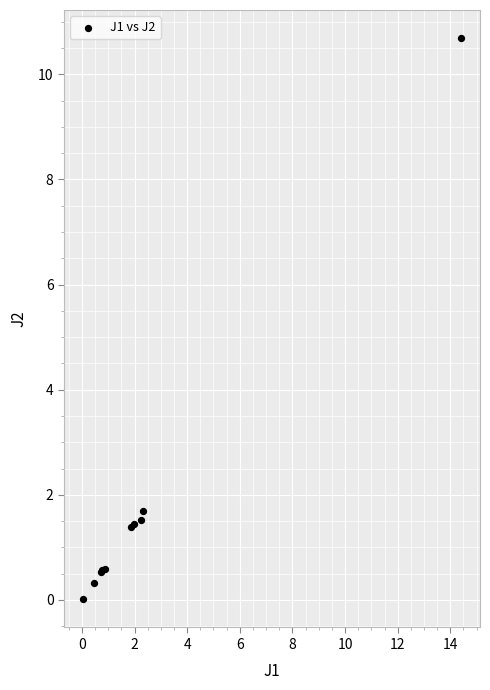

What Y value in the scatter plot is closest to 5?

1.7